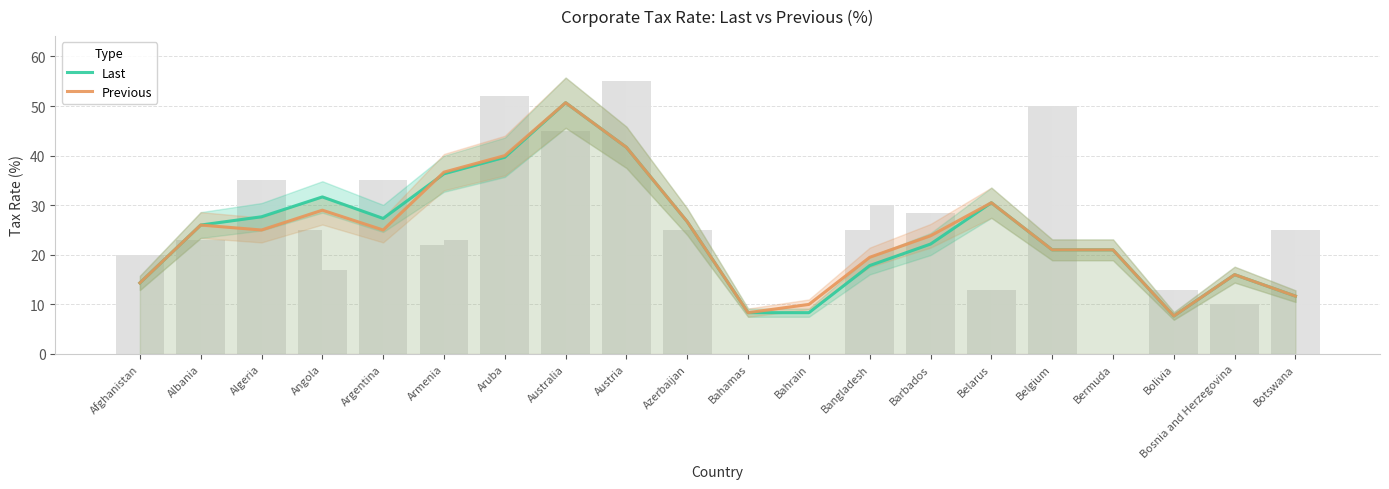

What is the sum of all Last values?

486.5